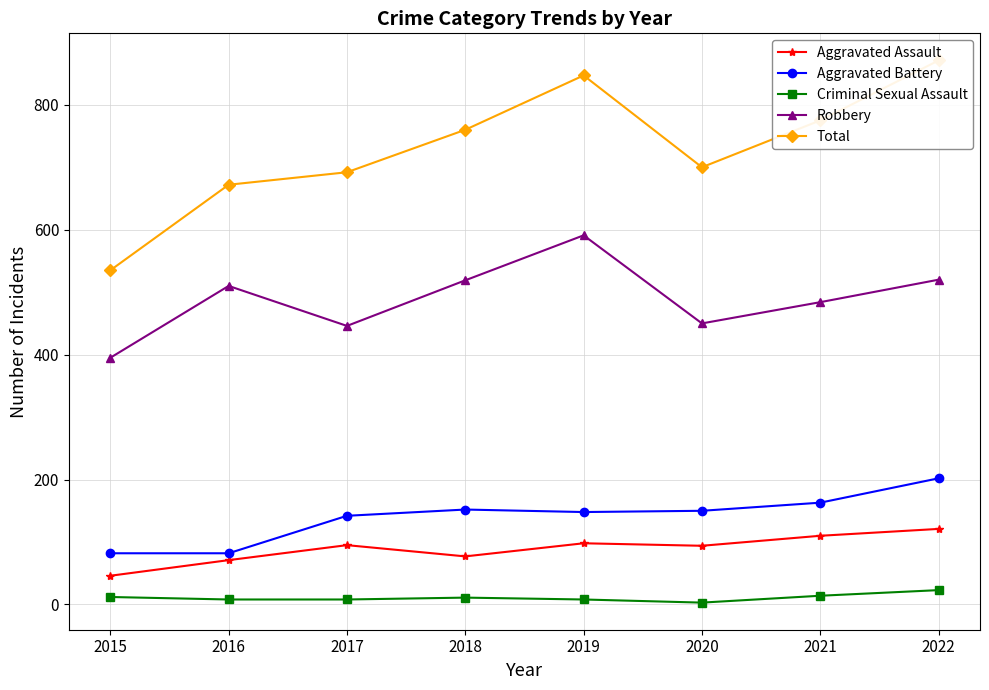

In Criminal Sexual Assault, how many points are lower than both neighbors (excluding endpoints)?

1